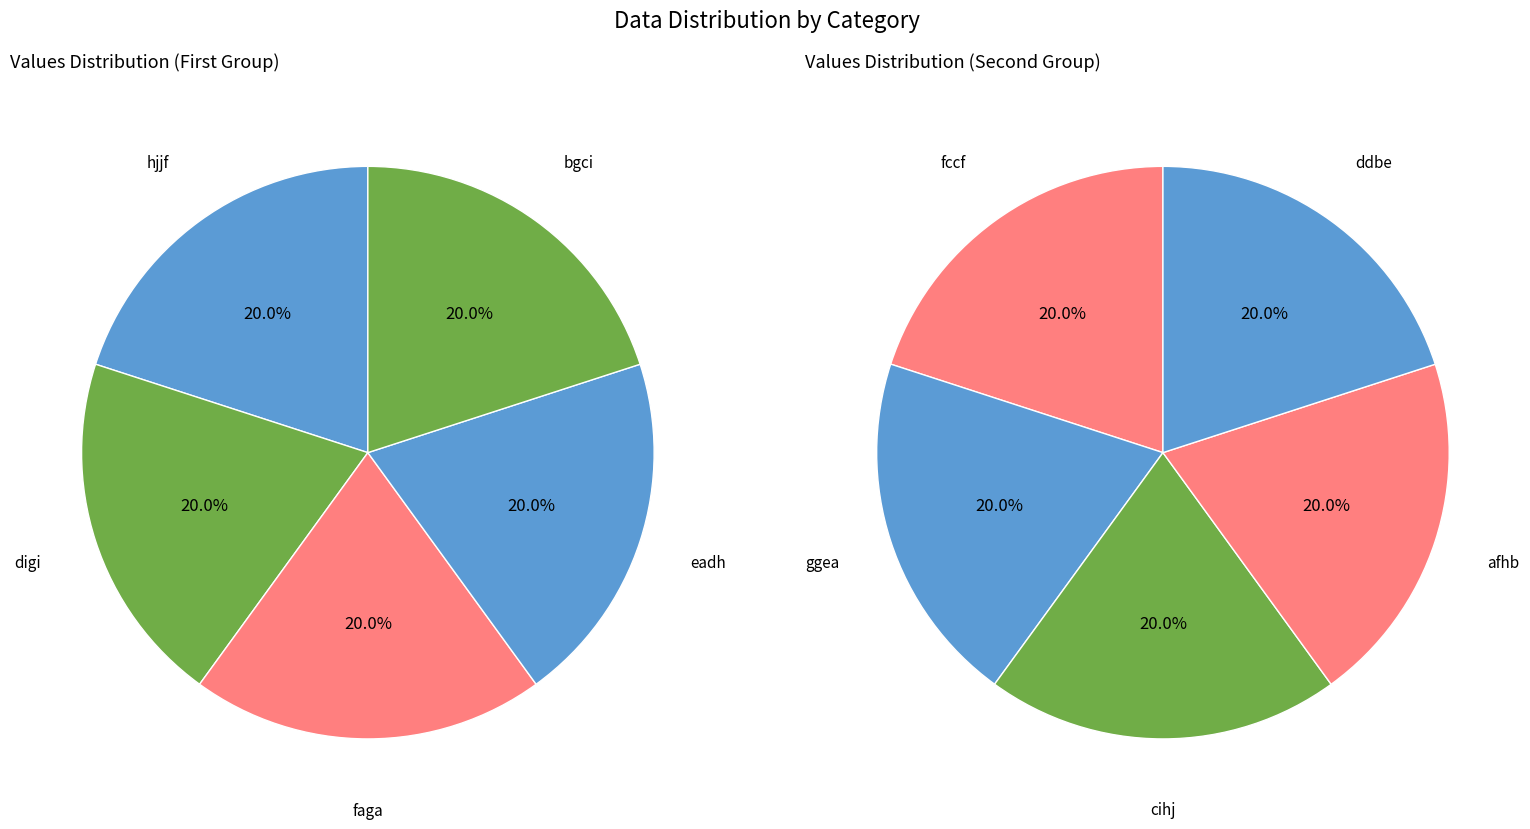

Between eadh and ddbe, which is larger?

ddbe